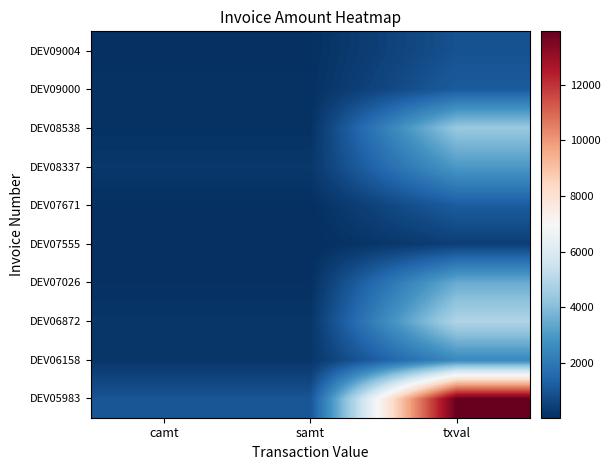

What is the difference between the highest and lowest values at camt?

982.8